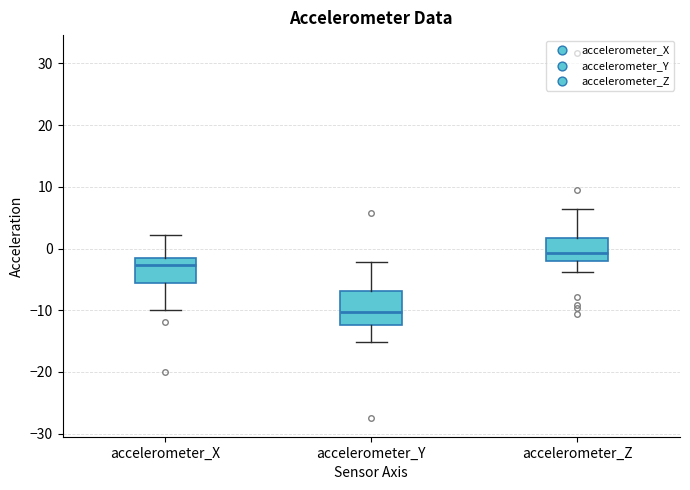

Which box's median line is the highest?

accelerometer_Z